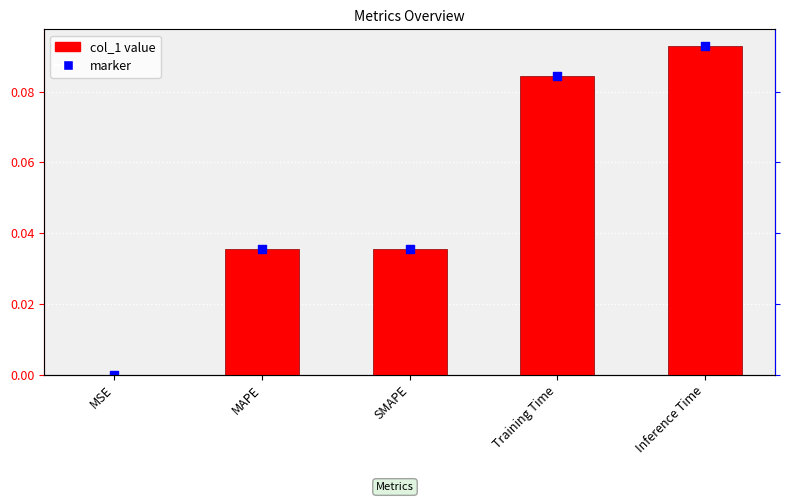

What is the total value across all series at MAPE?

0.1